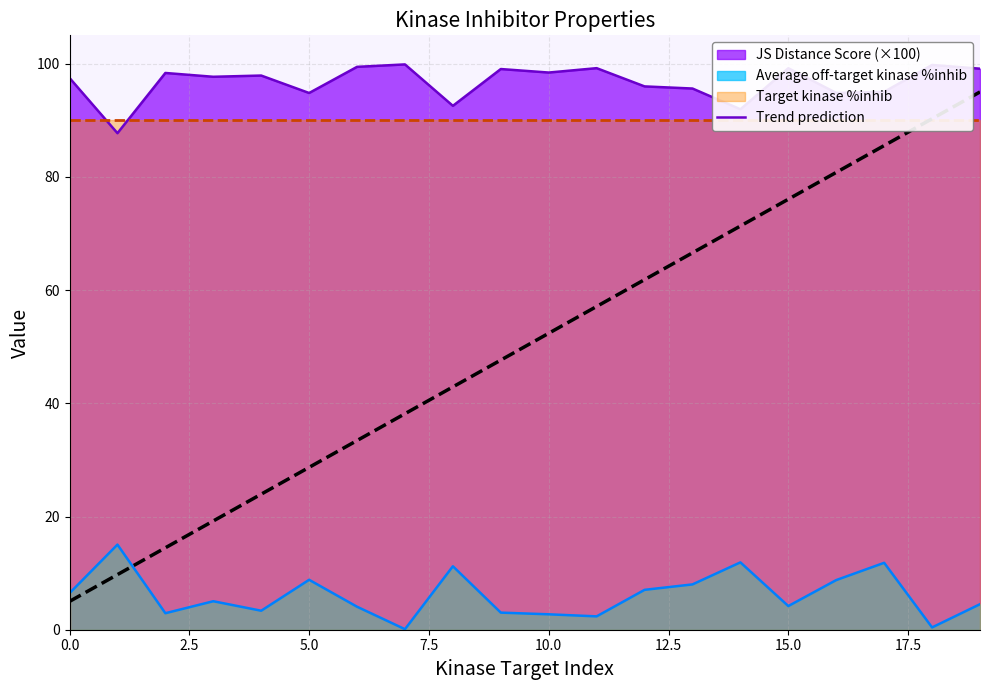

True or false: Average off-target kinase %inhib and JS Distance Score (×100) cross at least once.

False